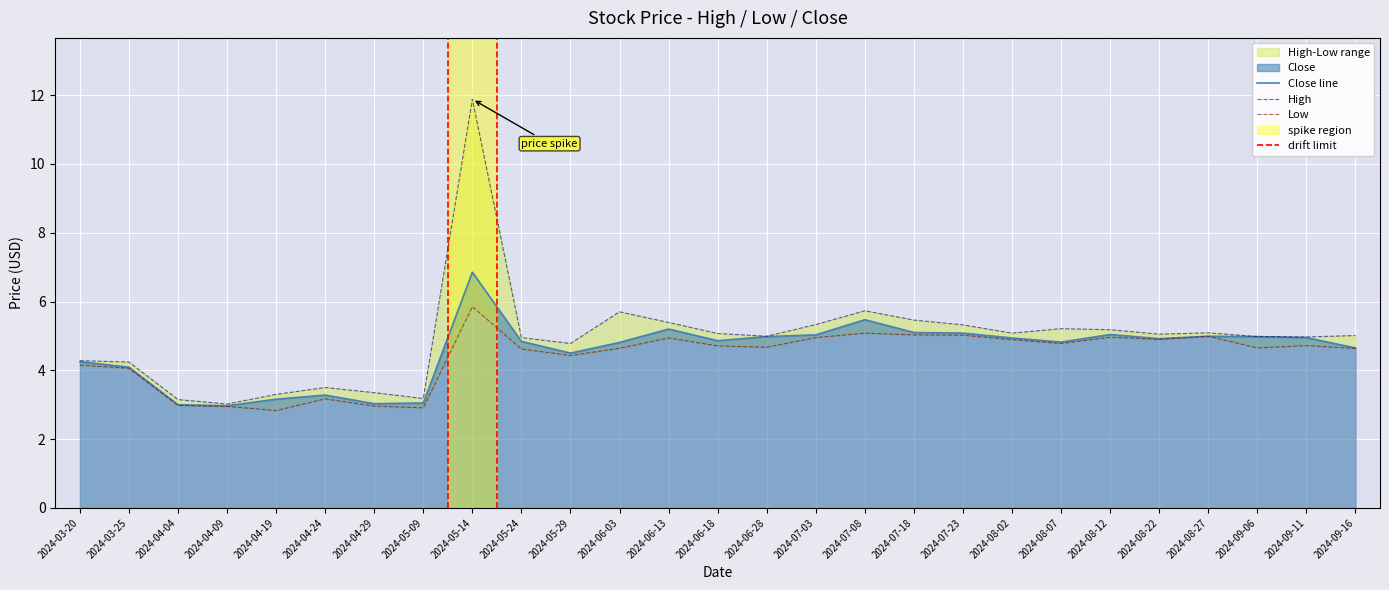

What is the total value across all series at 2024-07-03?

15.3